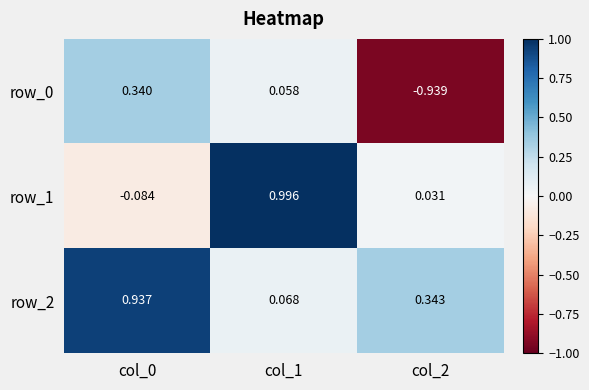

Is the value of row_2 at col_0 greater than the value of row_1 at col_1?

No